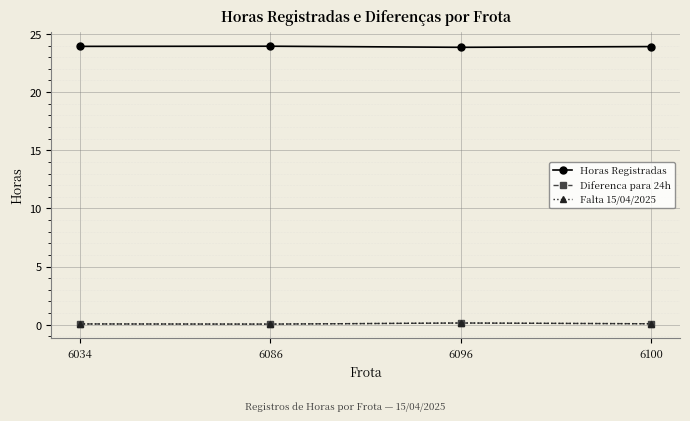

Is this an area chart (filled region under the line)?

No